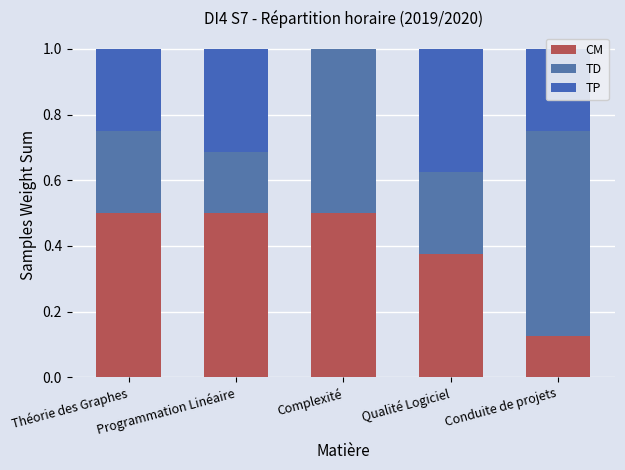

What position from the left is Conduite de projets?

5